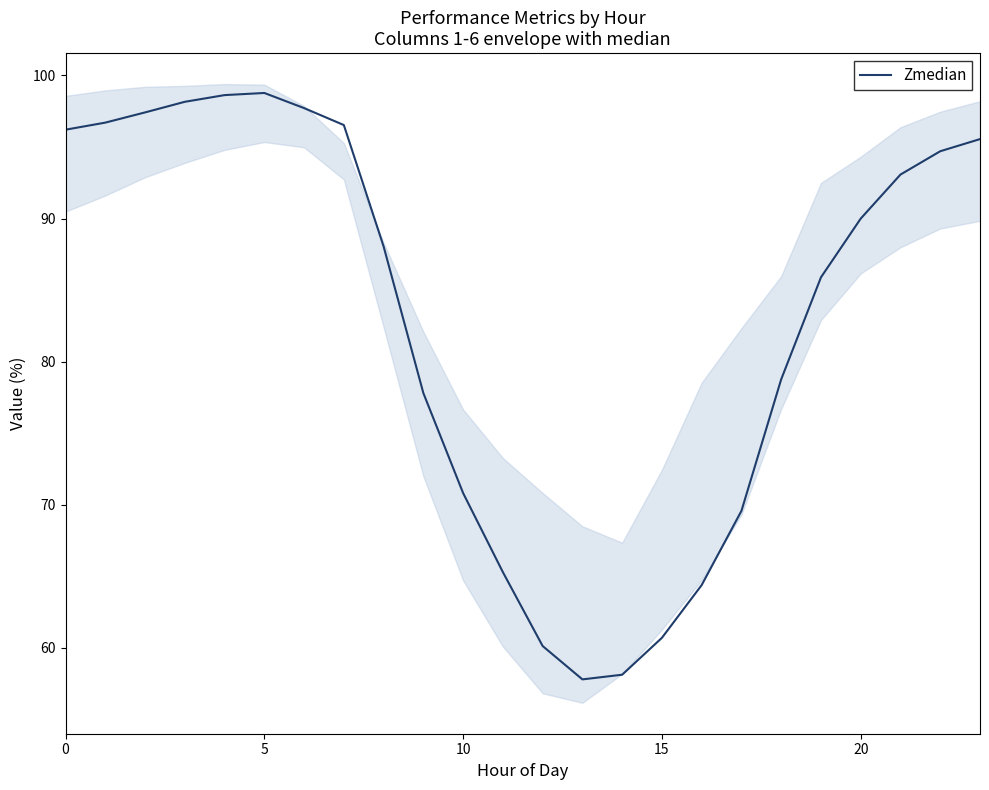

What is the sum of all values?

1990.8